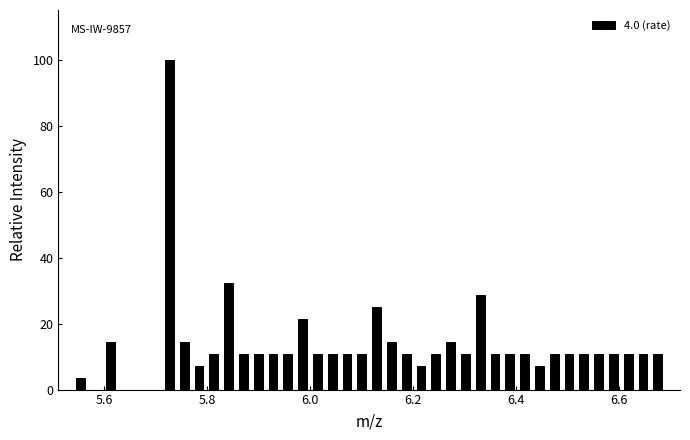

Read against the x-axis, roughly where is the centre of the tallest bar?

5.72